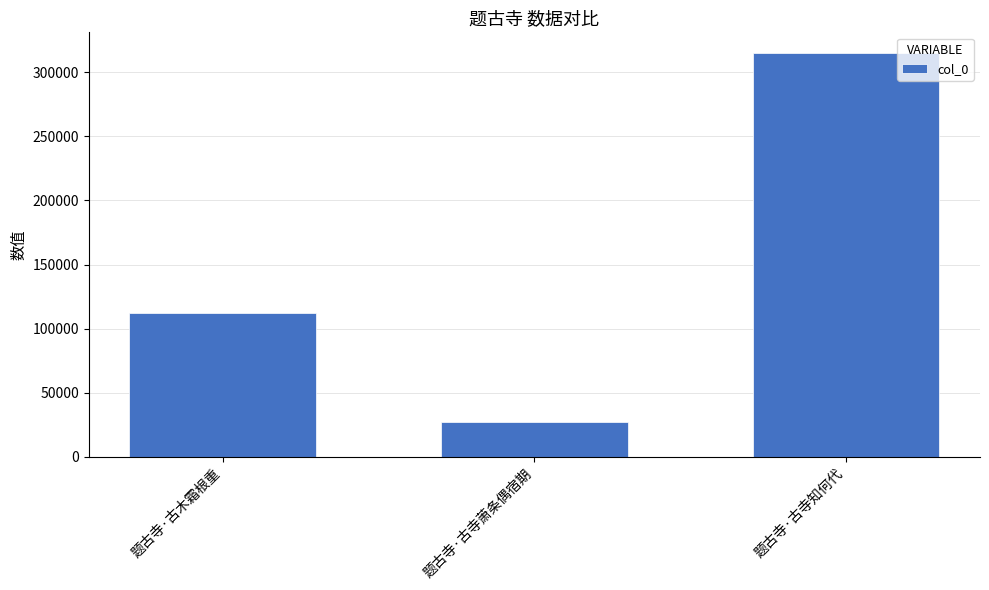

Does the chart contain stacked bars?

No